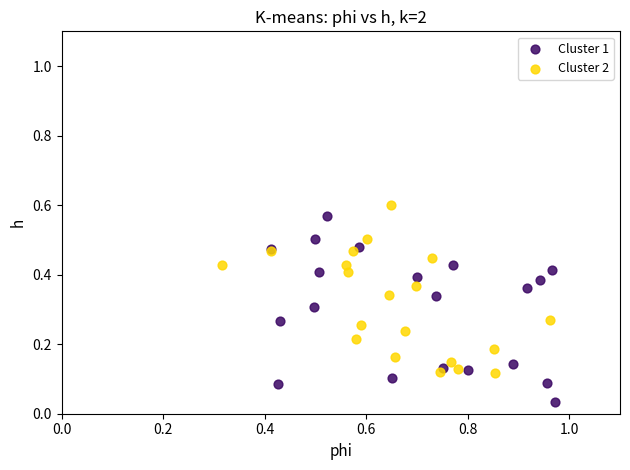

Which series reaches the minimum Y coordinate?

Cluster 1